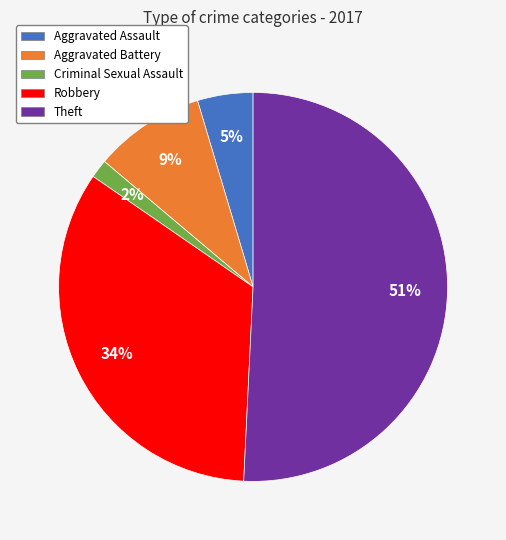

Is there a majority slice in this chart?

Yes